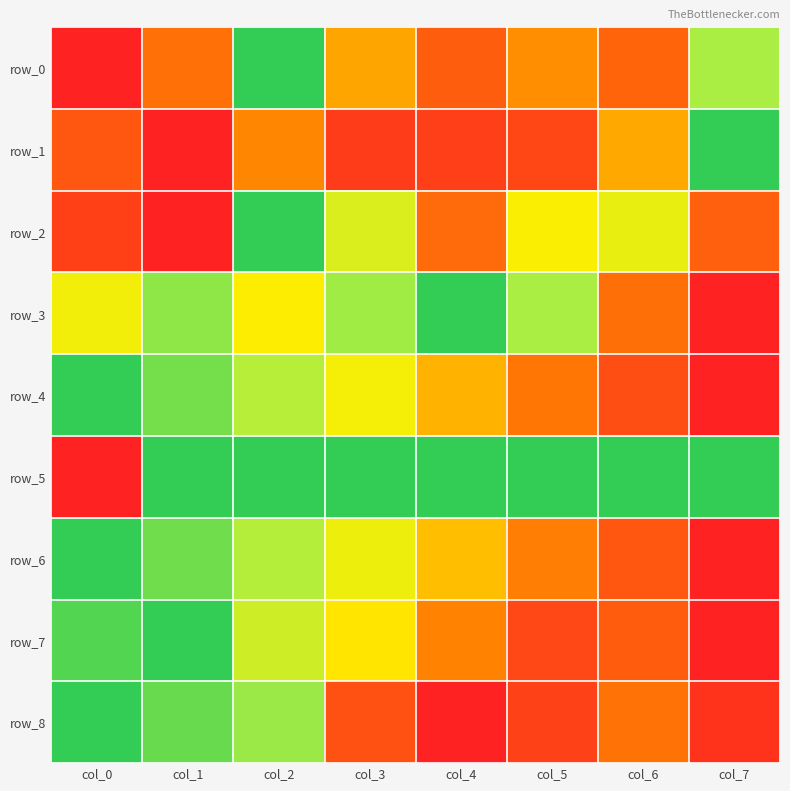

What value does the row_0 series have at col_5?

0.4